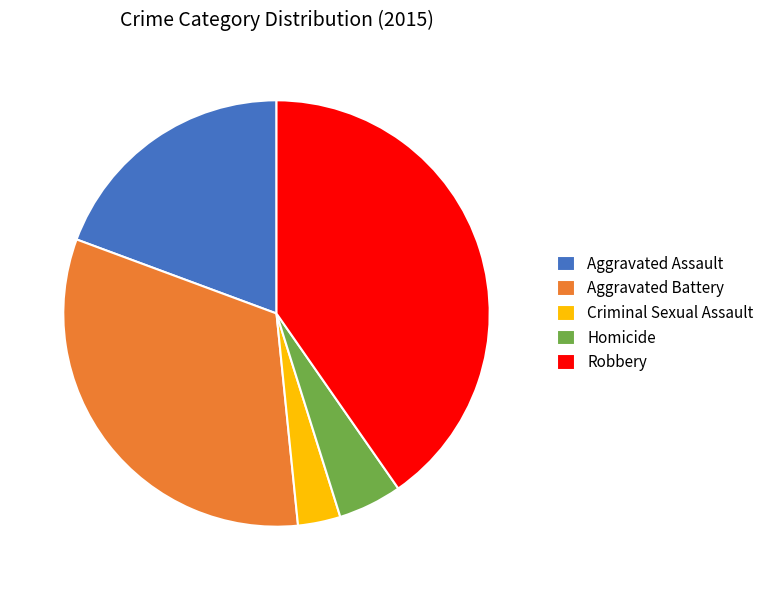

How many segments does this pie chart have?

5